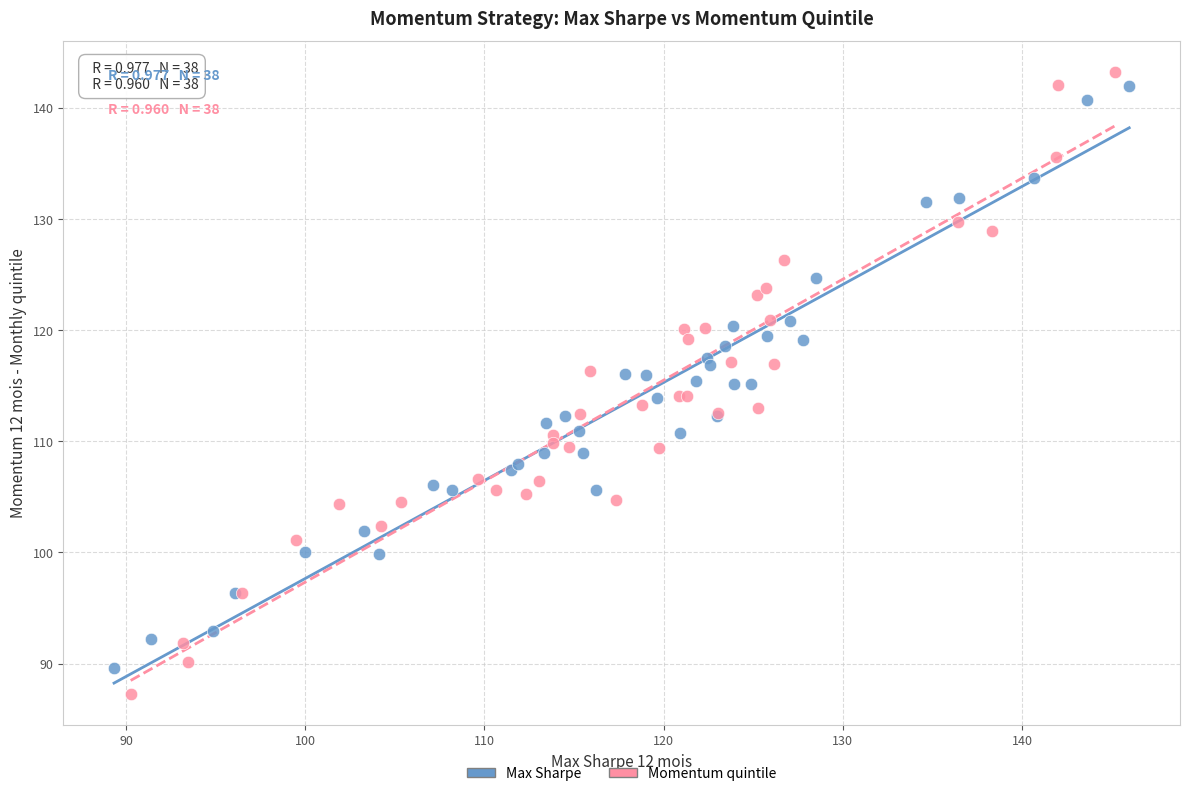

Which series has the widest spread of Y values?

Momentum quintile